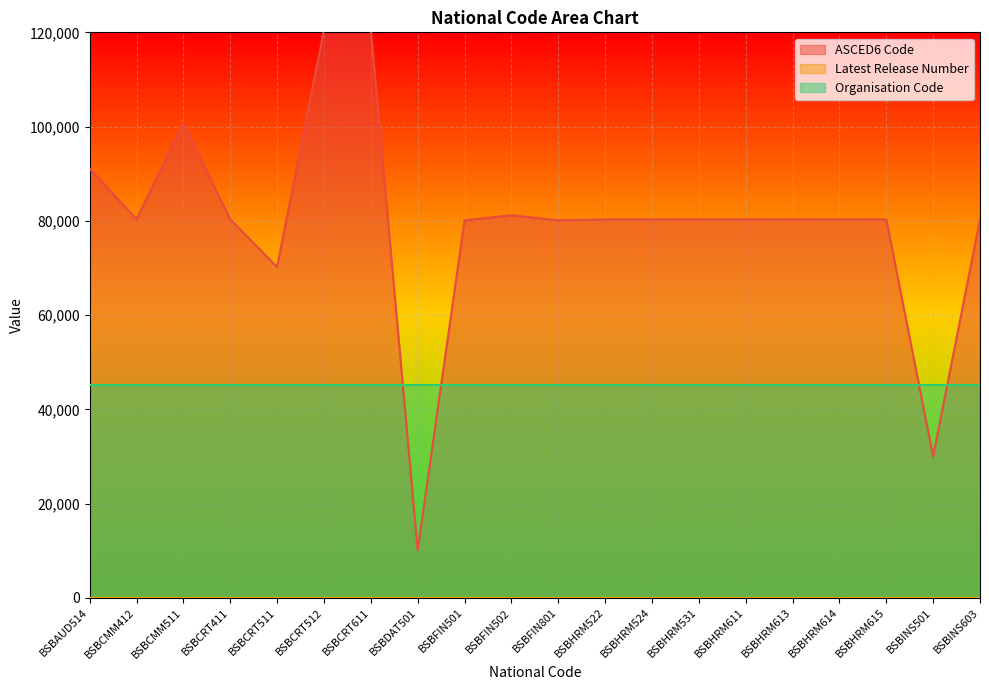

Is it true that Latest Release Number equals 1 at BSBCMM511?

True